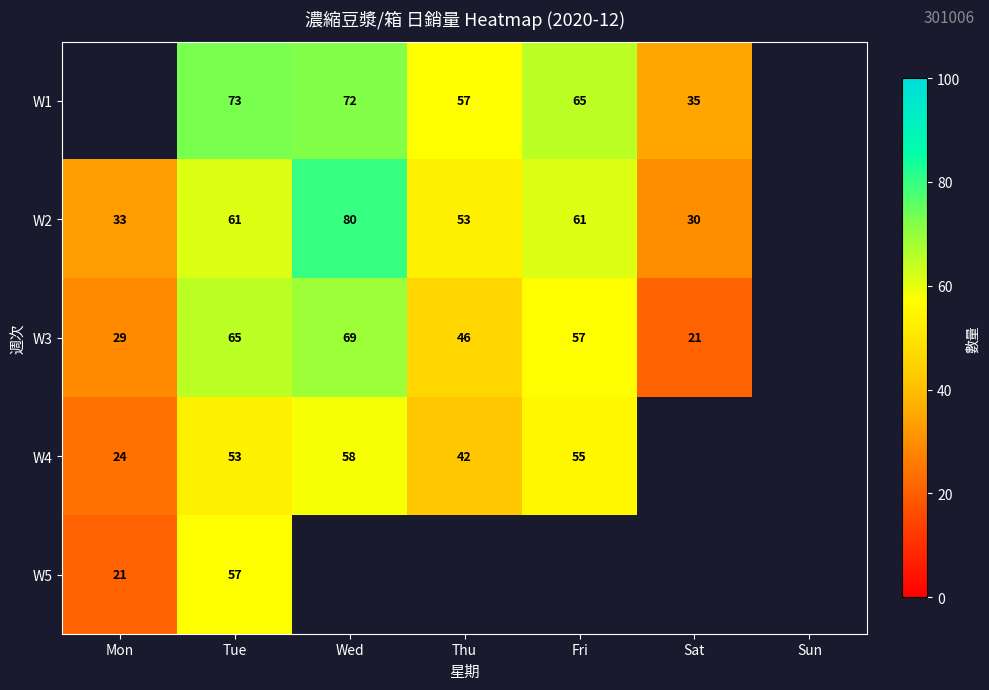

The W1 series shows 35 at Sat. True or false?

True